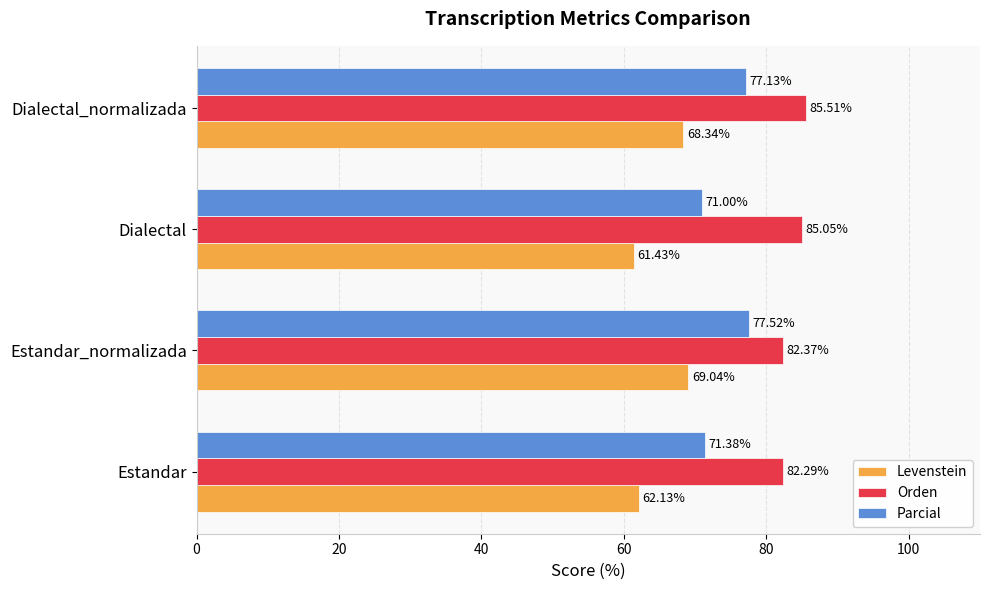

Rank the series at Dialectal from lowest to highest value.

Levenstein, Parcial, Orden